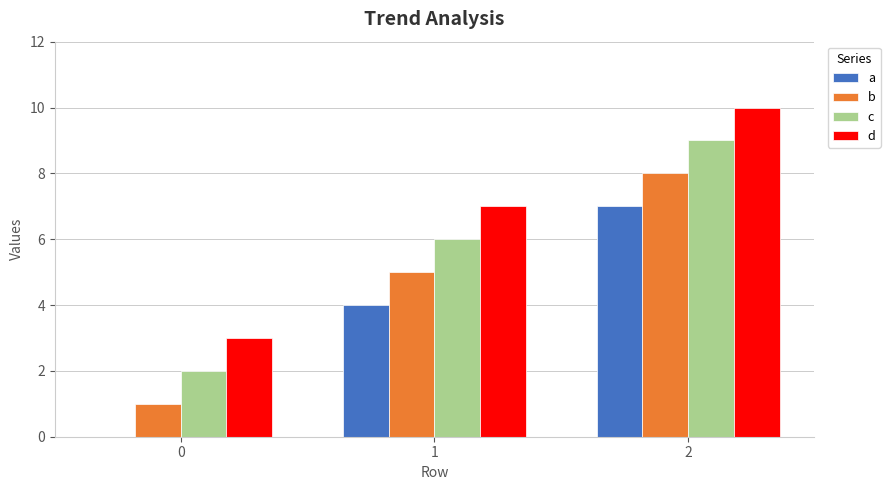

What is the maximum value for c?

9